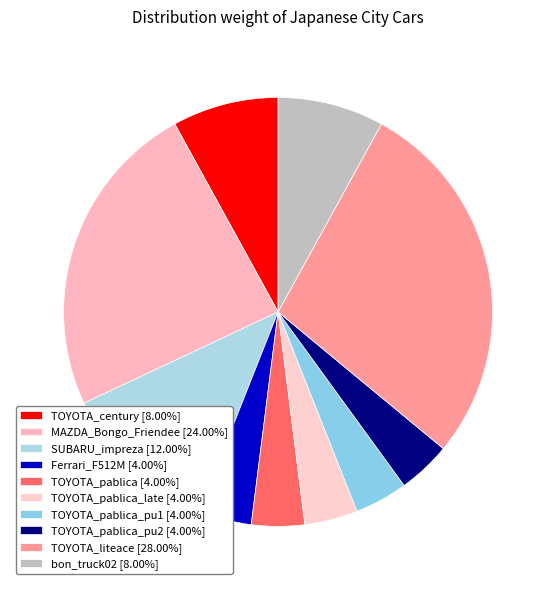

Count the number of slices in the pie.

10